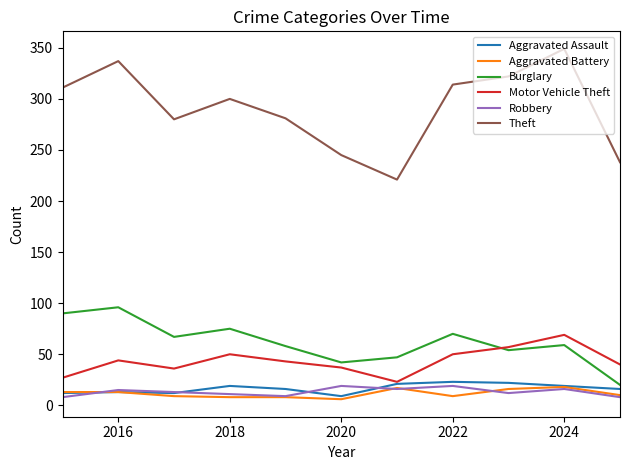

In Theft, how many points are lower than both neighbors (excluding endpoints)?

2